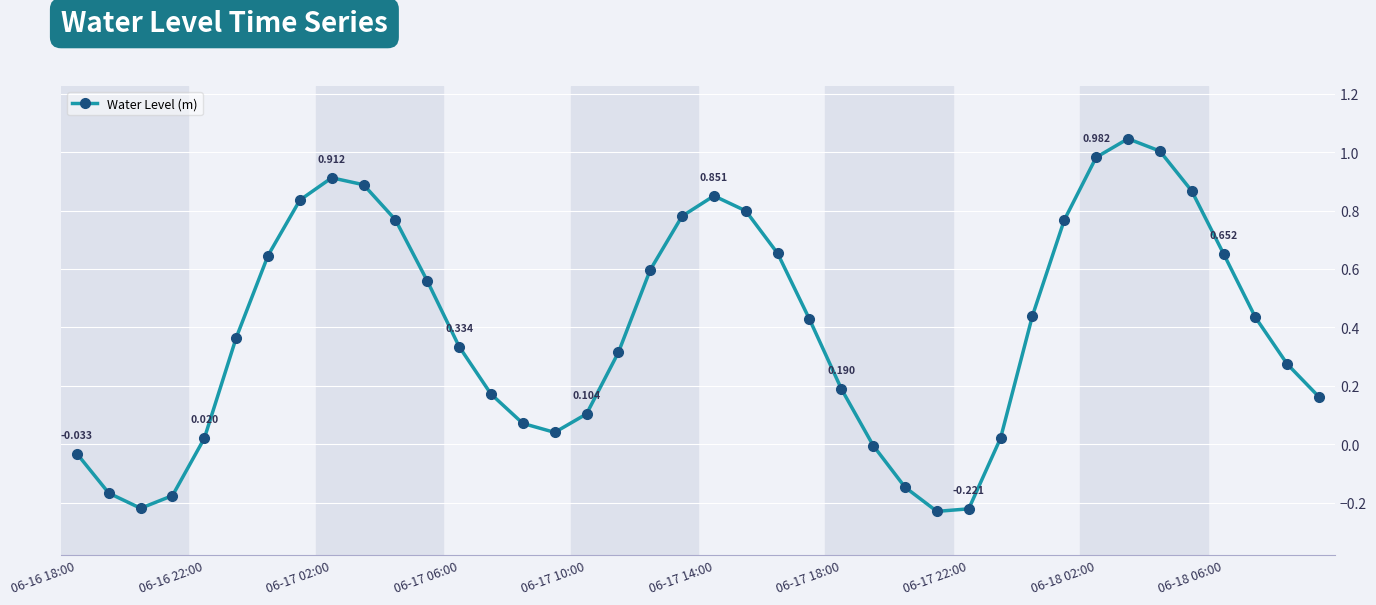

Does the chart have visible grid lines?

Yes